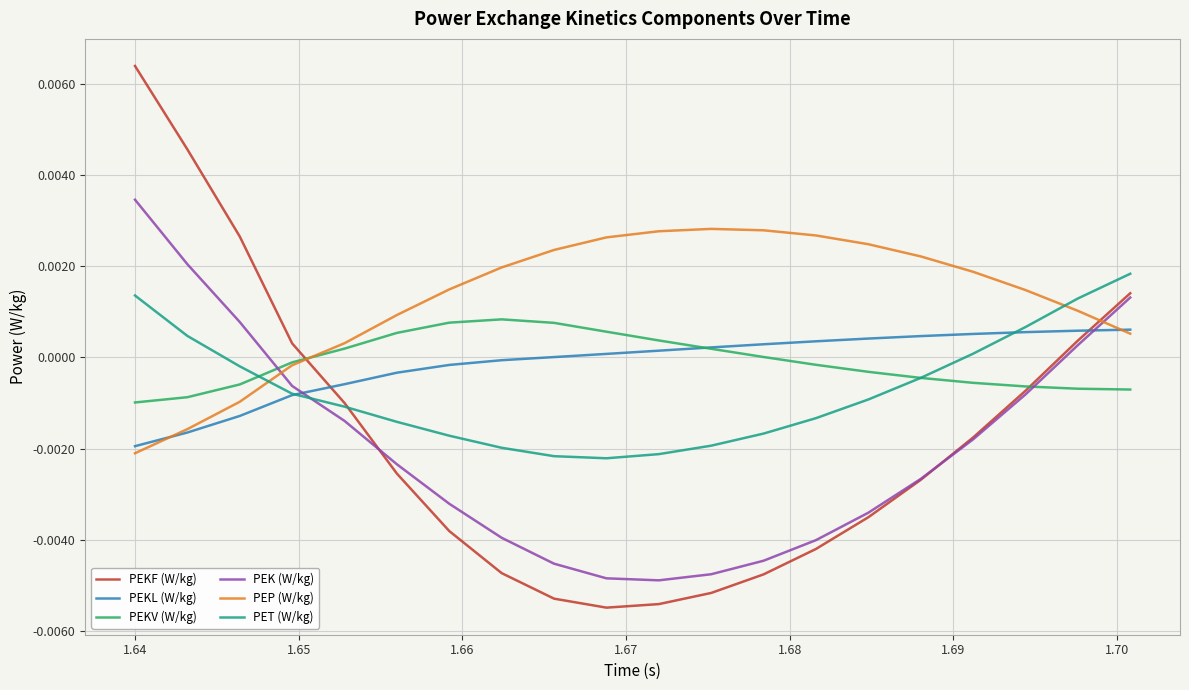

What are all the series names shown in the legend?

PEKF (W/kg), PEKL (W/kg), PEKV (W/kg), PEK (W/kg), PEP (W/kg), PET (W/kg)